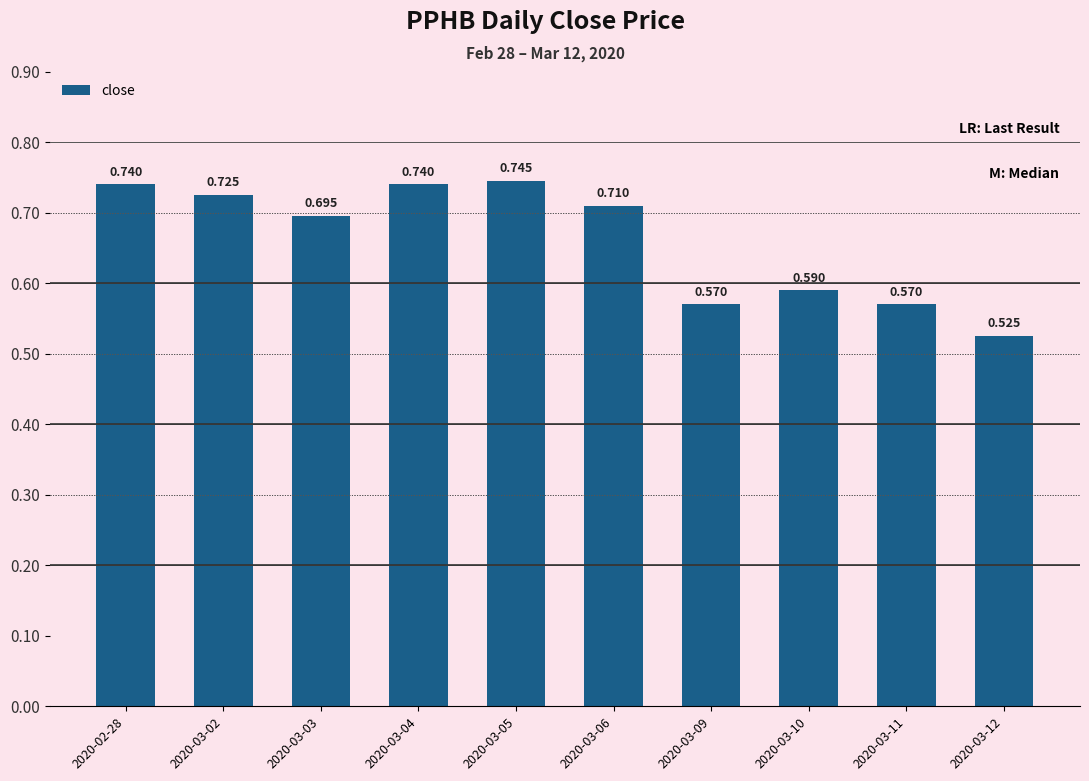

What position from the right is 2020-03-11?

2